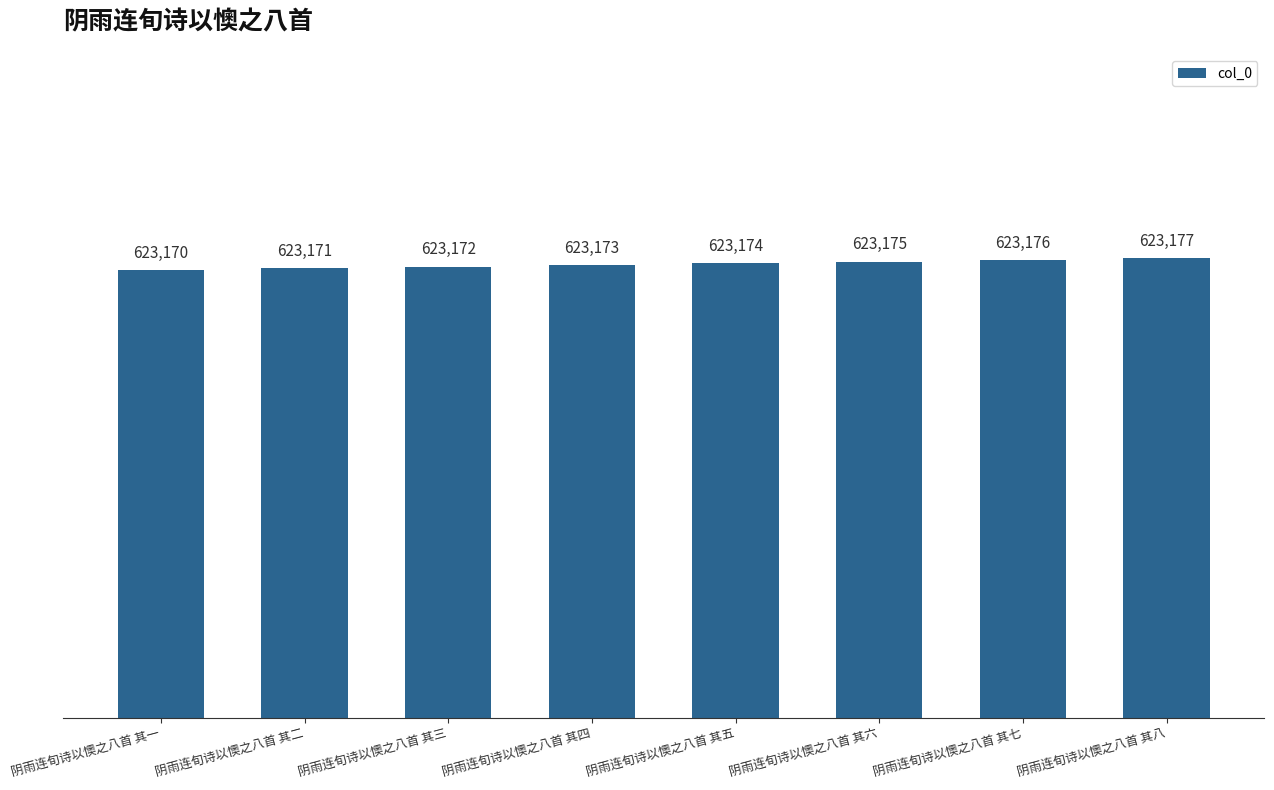

Rank the categories by value from highest to lowest.

阴雨连旬诗以懊之八首 其八, 阴雨连旬诗以懊之八首 其七, 阴雨连旬诗以懊之八首 其六, 阴雨连旬诗以懊之八首 其五, 阴雨连旬诗以懊之八首 其四, 阴雨连旬诗以懊之八首 其三, 阴雨连旬诗以懊之八首 其二, 阴雨连旬诗以懊之八首 其一